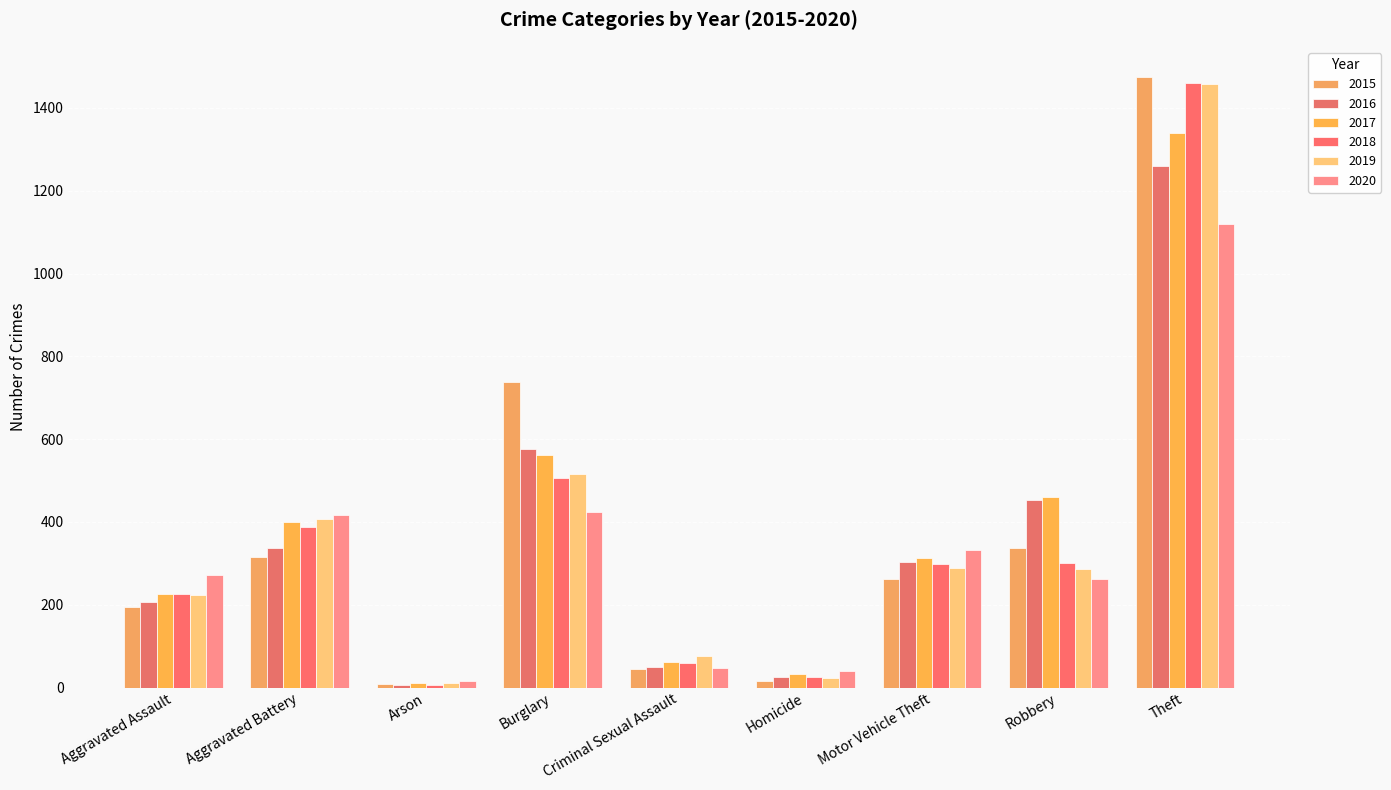

How many values in the 2019 series are below 287?

4